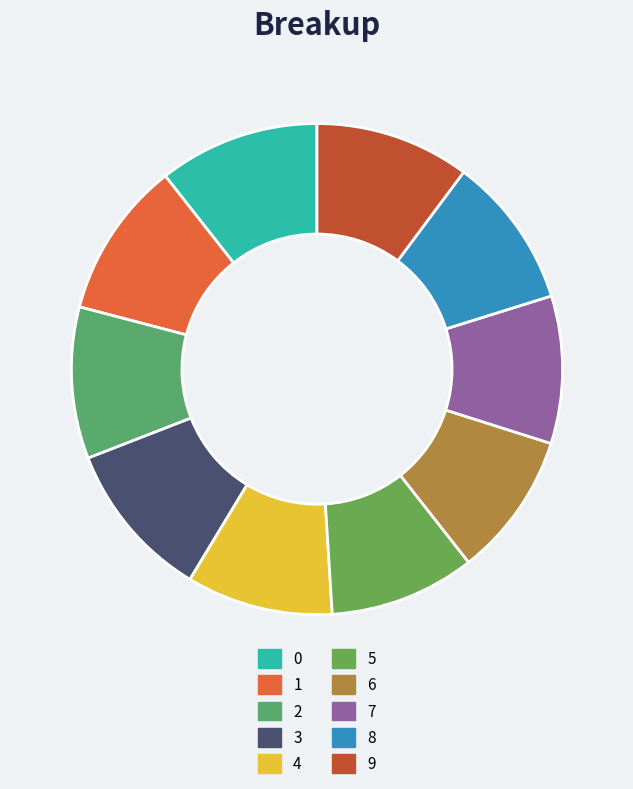

Is there any slice that represents more than half of the pie?

No